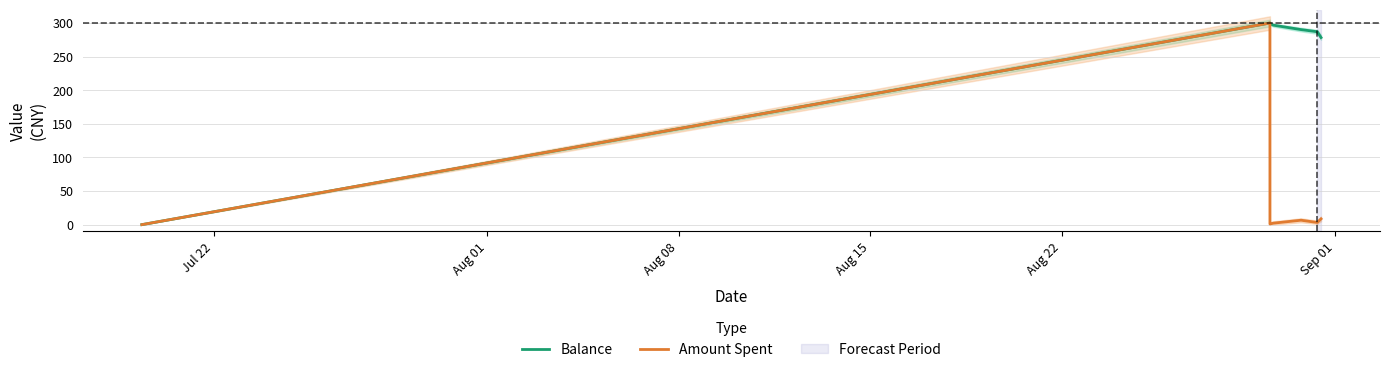

True or false: Balance has more than 1 interior local peaks.

False